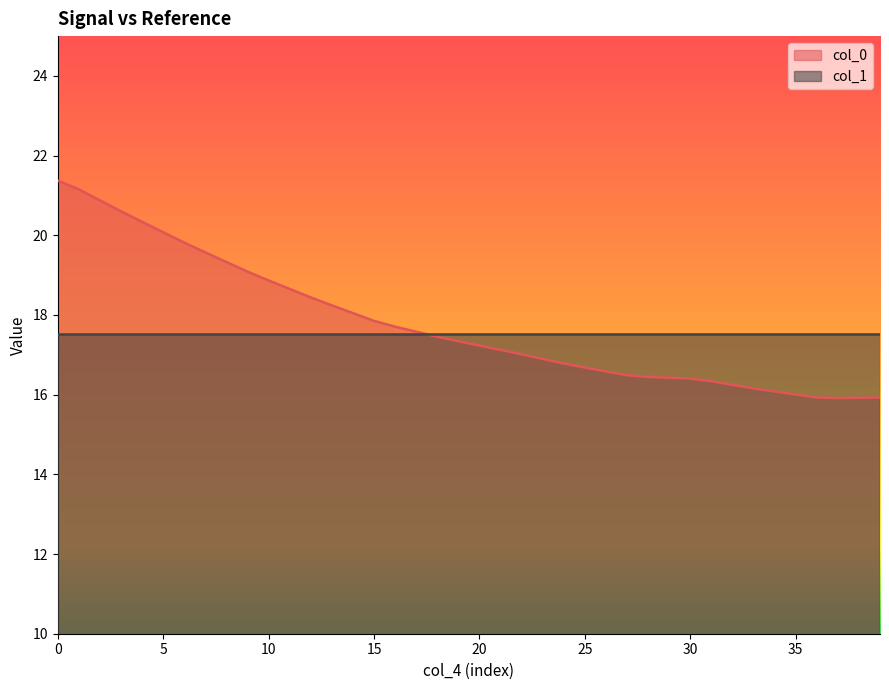

Reading left to right, list all the values displayed in this chart.

21.4	21.2	20.9	20.6	20.3	20.1	19.8	19.6	19.3	19.1	18.9	18.7	18.4	18.2	18.0	17.9	17.7	17.6	17.5	17.3	17.2	17.1	17.0	16.9	16.8	16.7	16.6	16.5	16.4	16.4	16.4	16.3	16.2	16.2	16.1	16.0	15.9	15.9	15.9	15.9